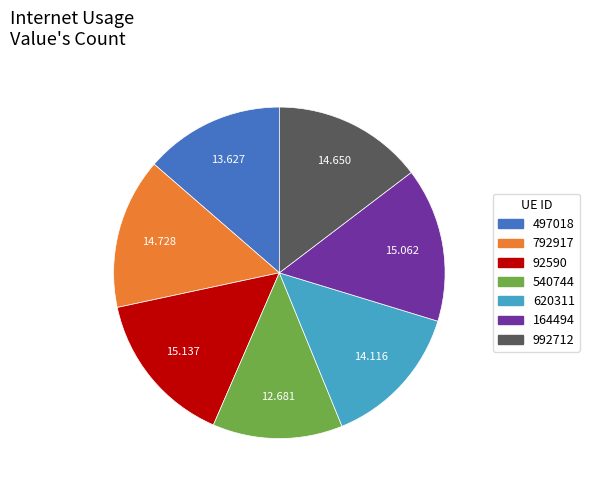

Count the number of slices in the pie.

7